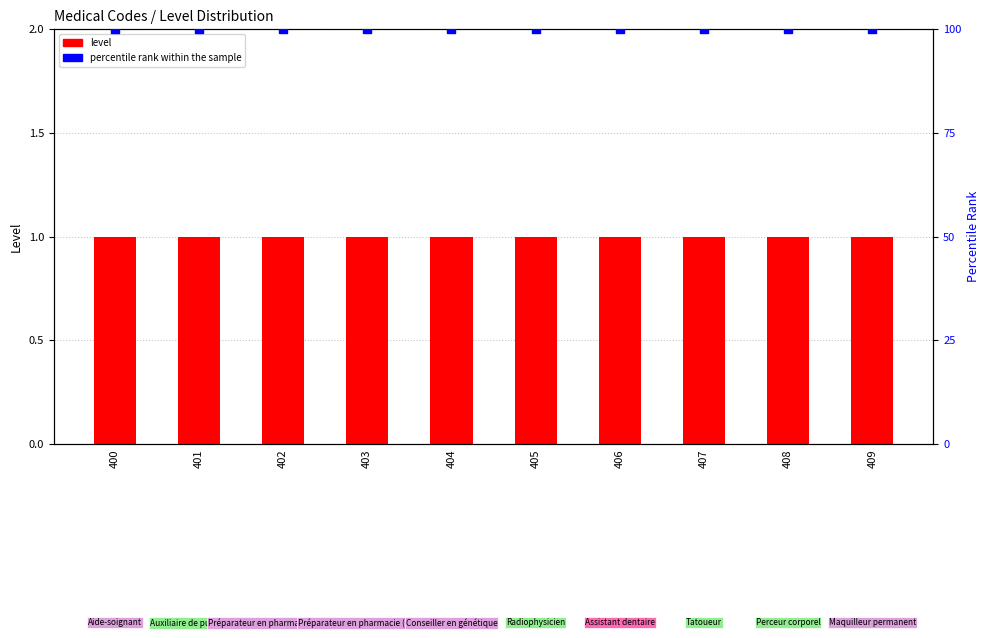

What are all the series names shown in the legend?

level, percentile rank within the sample